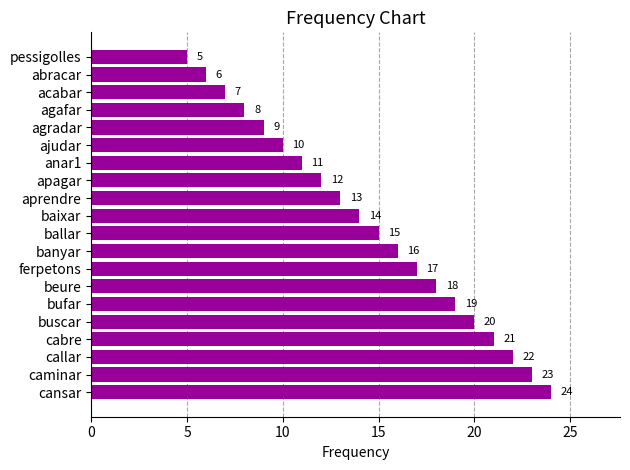

What is the sum of the values at aprendre and ajudar?

23